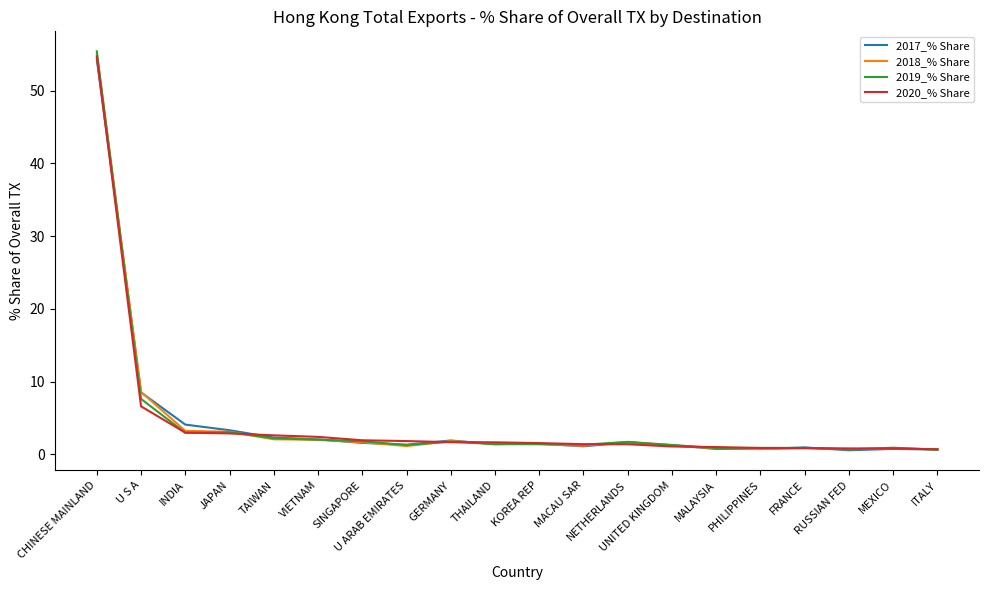

Which series has the widest spread of values?

2019_% Share